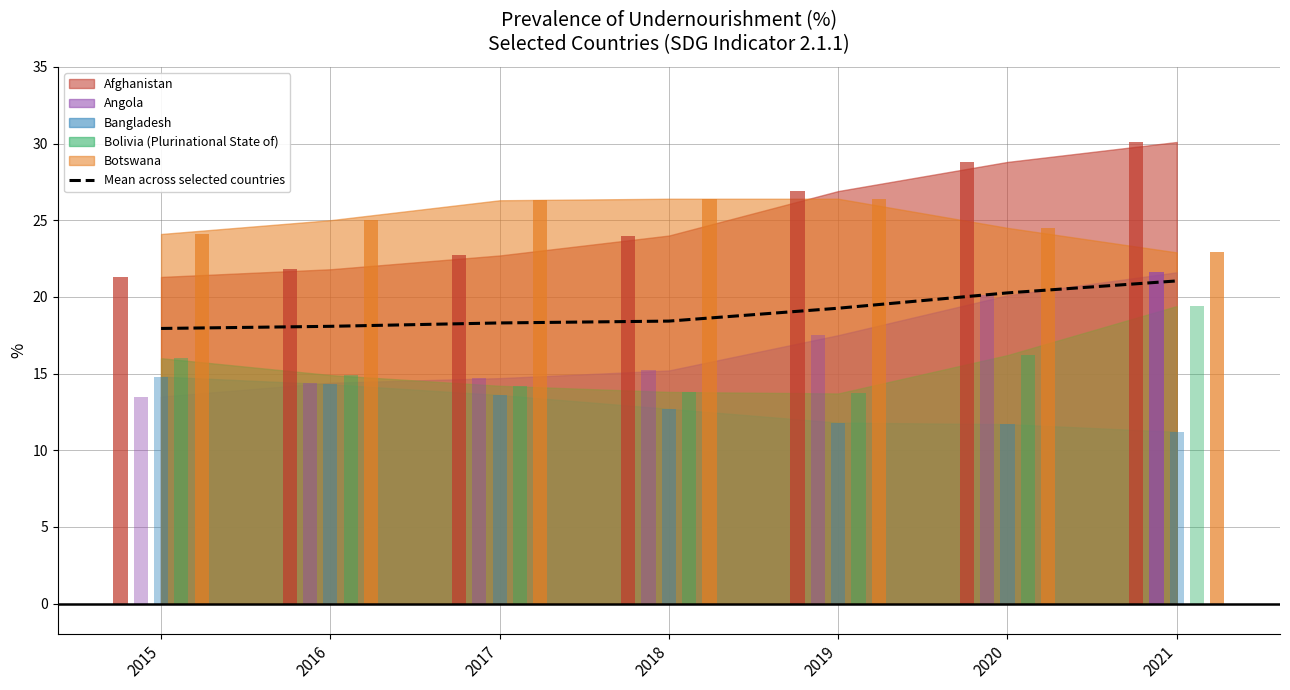

True or false: the data shows 23.4 at 2015.

False